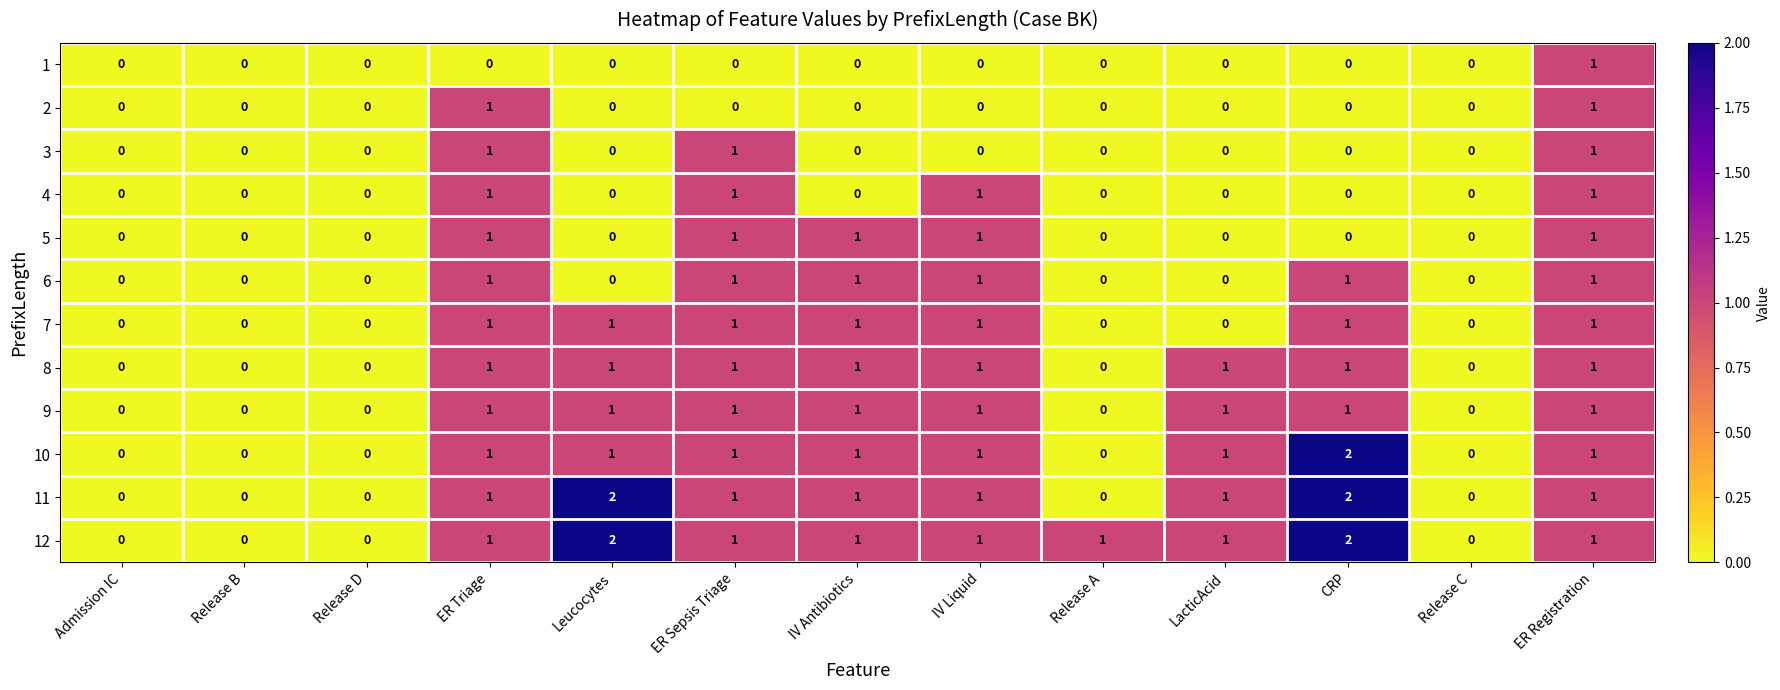

Count the 11 values in the range 0 to 1.

11